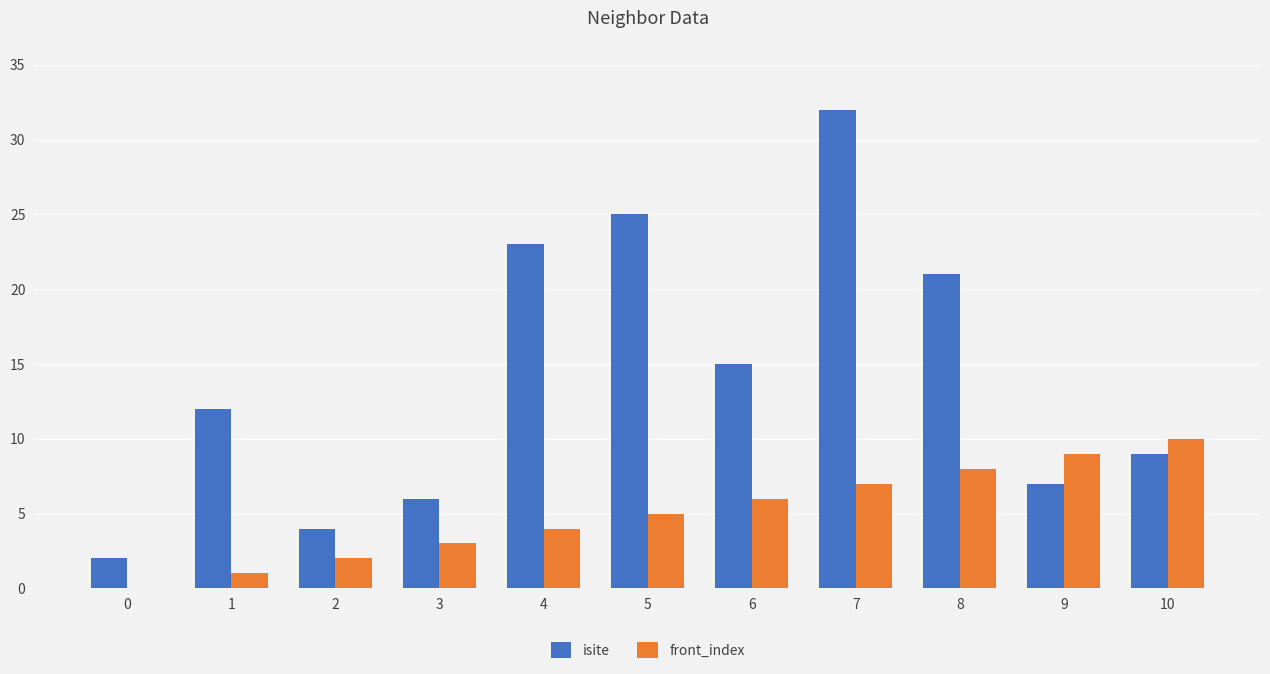

Reading right to left, what are all the values shown in this chart?

isite: 10=9	9=7	8=21	7=32	6=15	5=25	4=23	3=6	2=4	1=12	0=2
front_index: 10=10	9=9	8=8	7=7	6=6	5=5	4=4	3=3	2=2	1=1	0=0